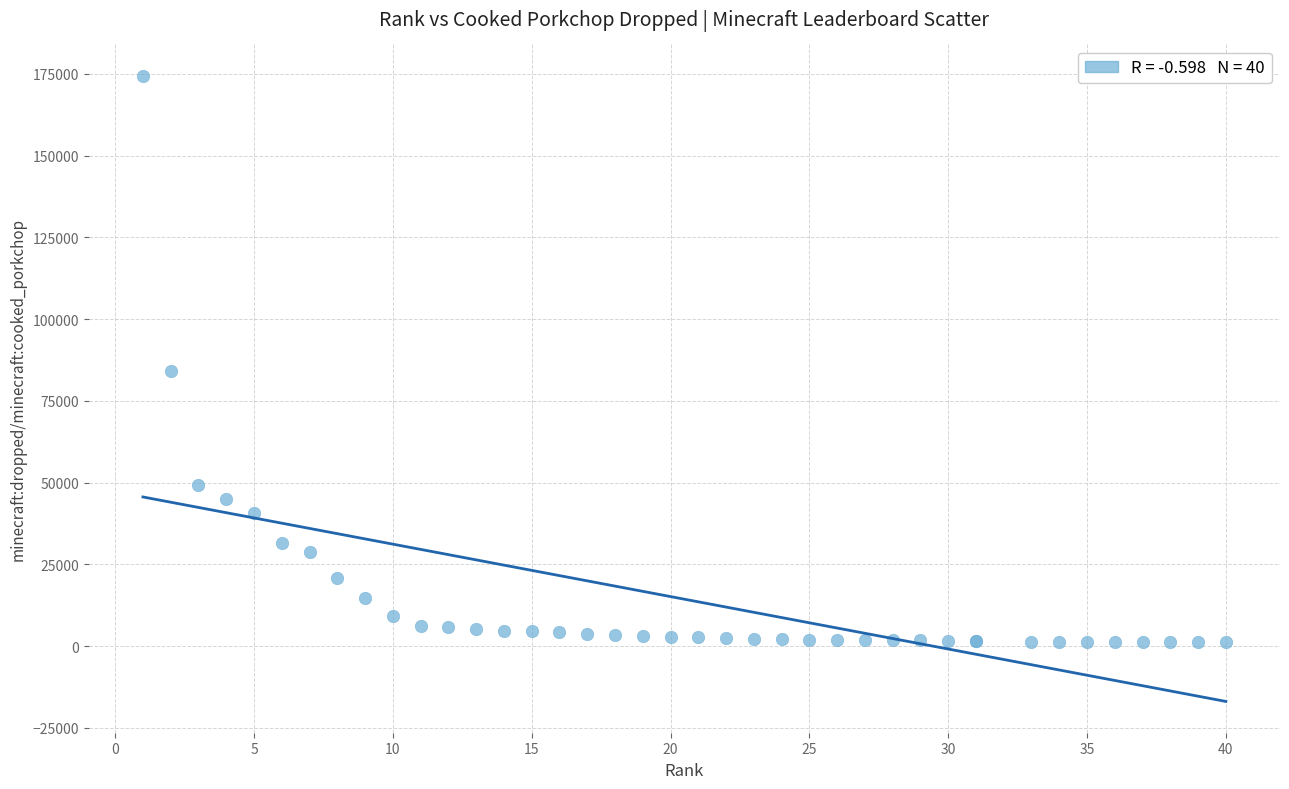

What Y value in the scatter plot is closest to 87776?

83975